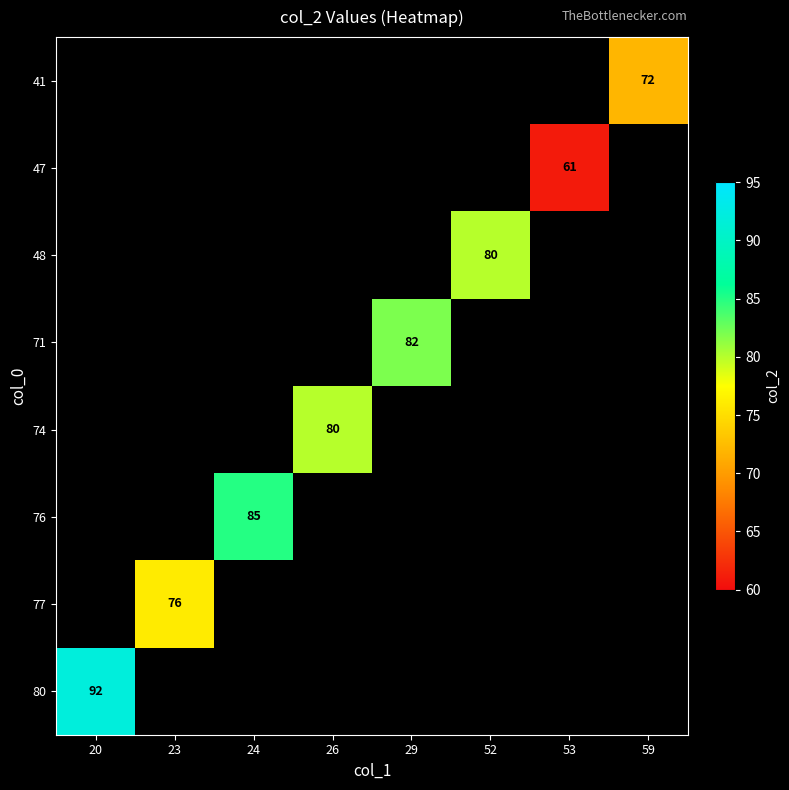

What is the minimum value shown in the chart?

61.0